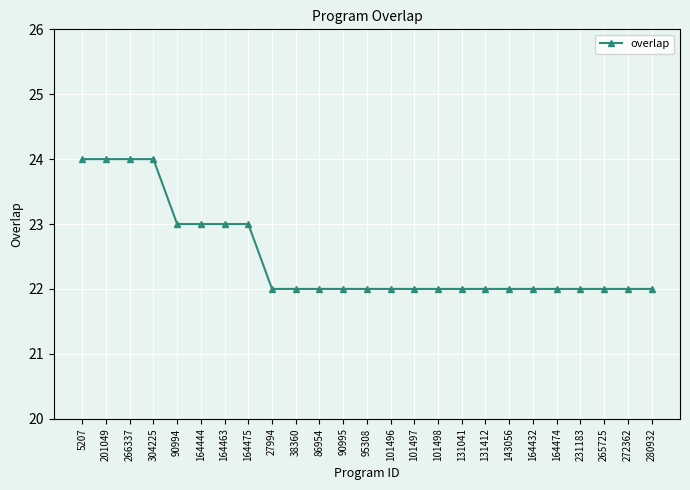

What is the label of the 24th point from the left?

272362